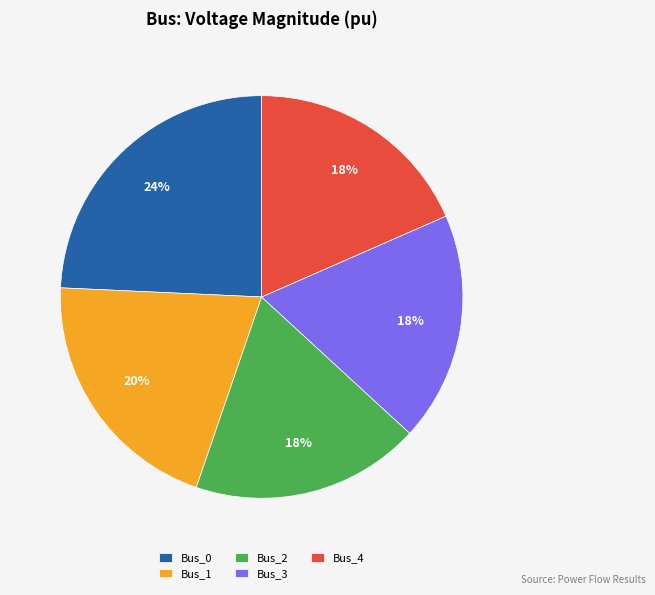

What is the largest slice in the pie chart?

Bus_0